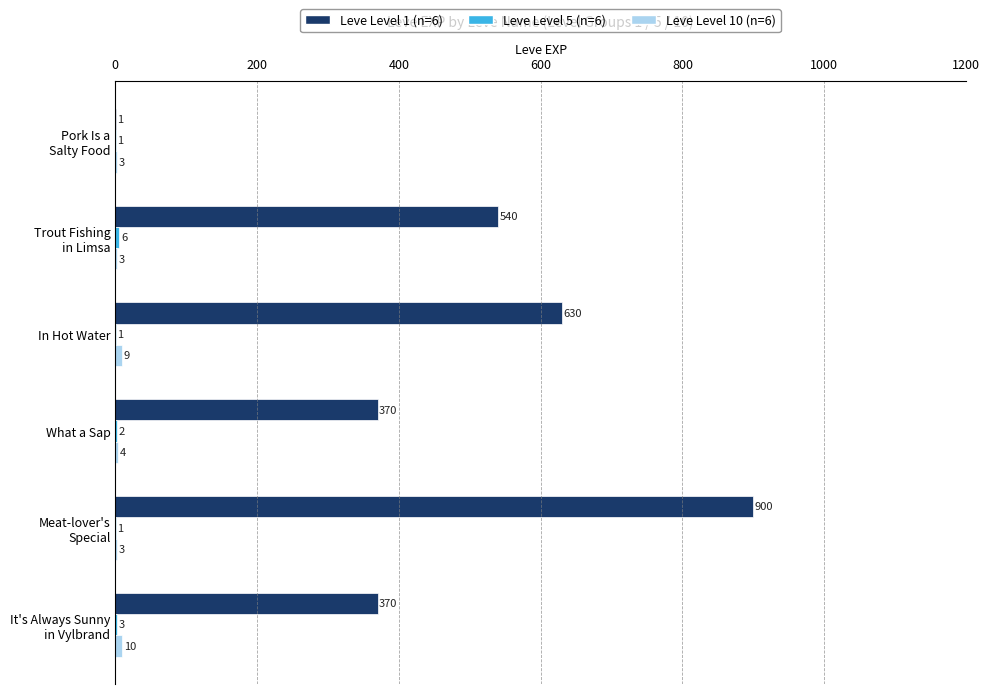

What is the sum of the Leve Level 1 (n=6) values at What a Sap and In Hot Water?

1000